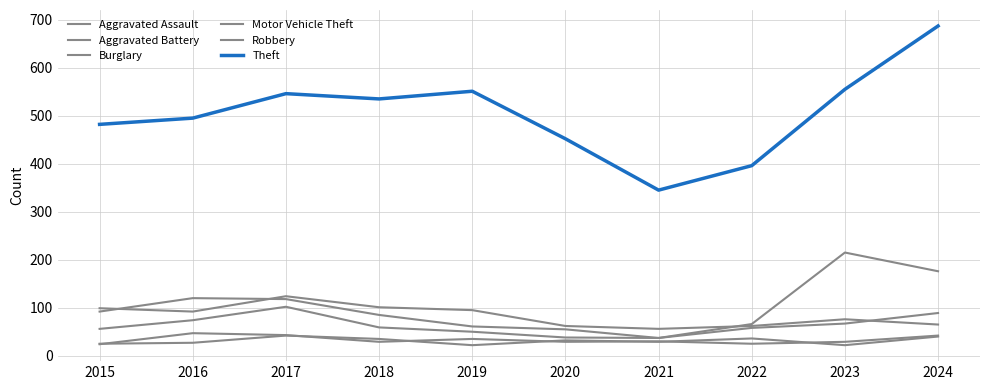

True or false: Aggravated Assault and Burglary cross at least once.

False